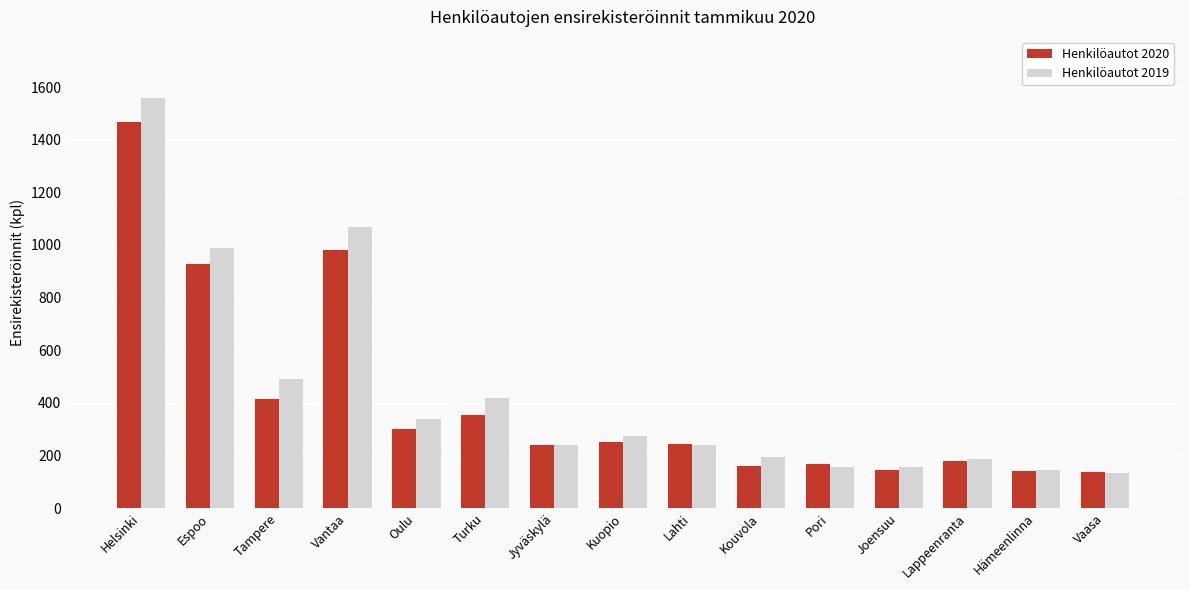

What is the label of the 3rd bar from the right?

Lappeenranta